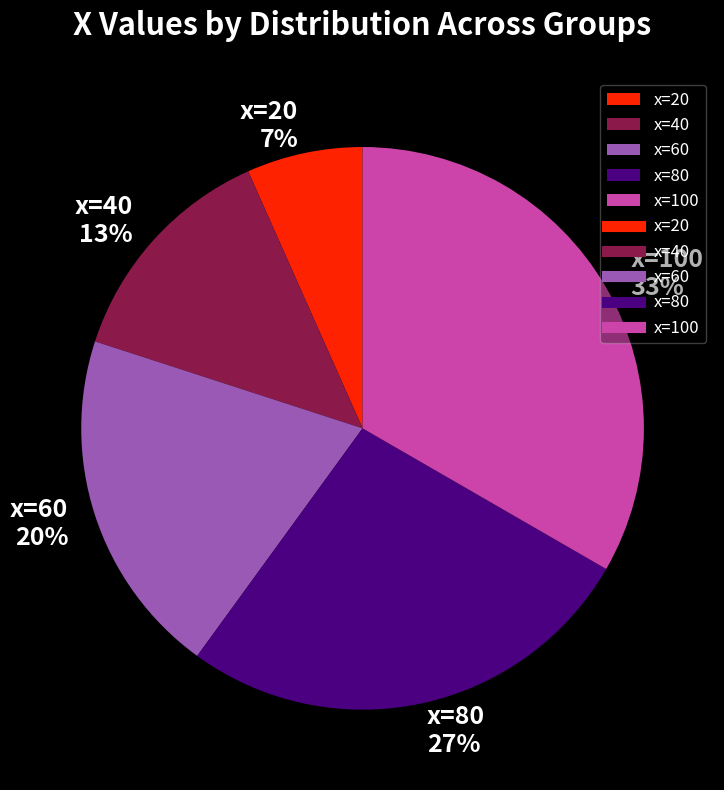

Which category has the biggest portion of the pie?

x=100